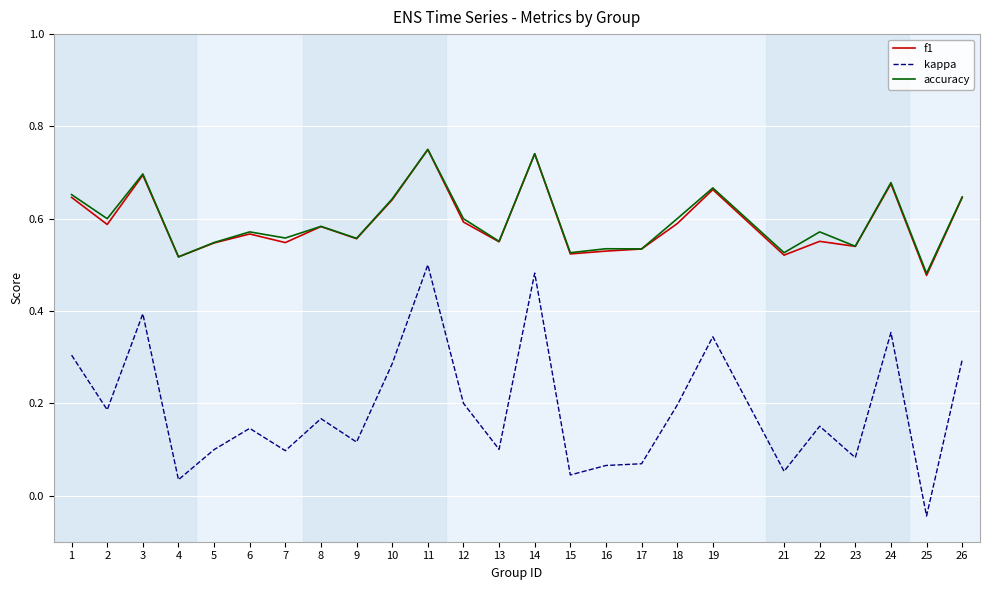

True or false: kappa and f1 cross at least once.

False